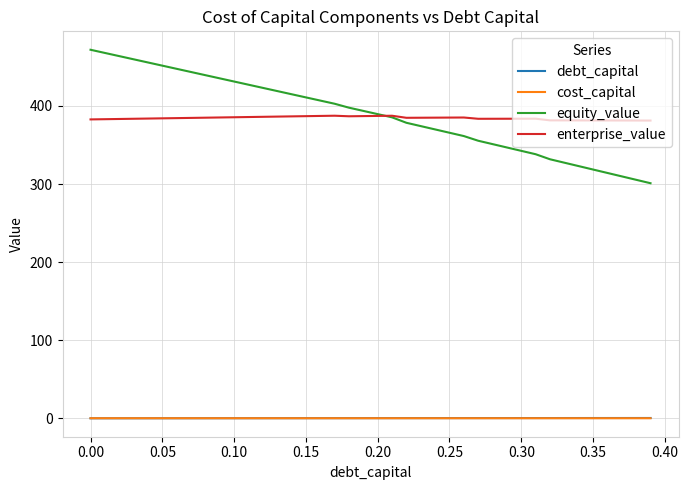

What is the minimum value for equity_value?

301.0